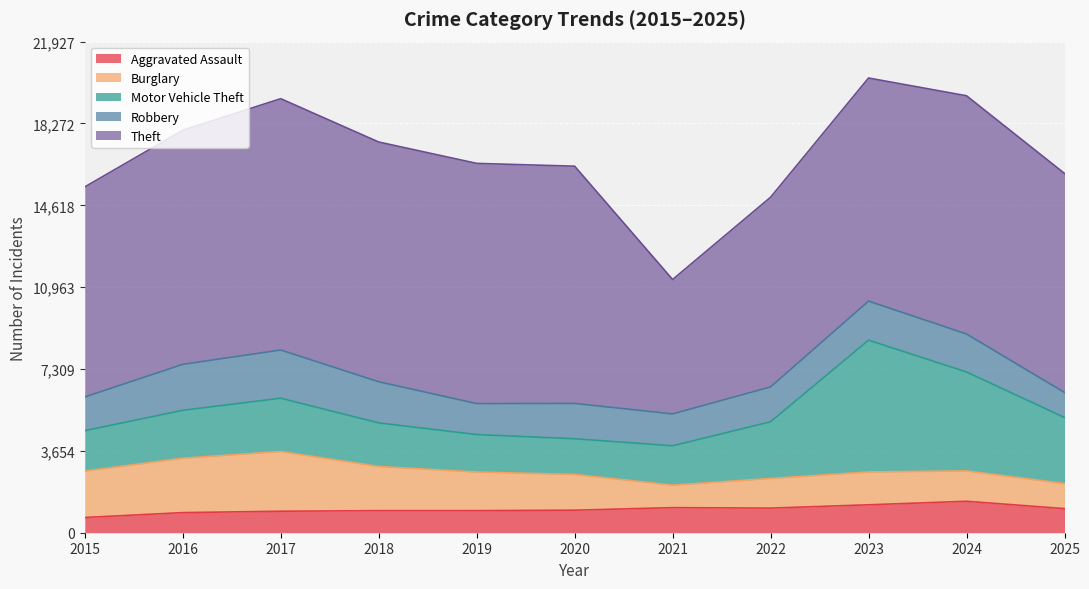

How many times do Motor Vehicle Theft and Burglary cross each other?

1